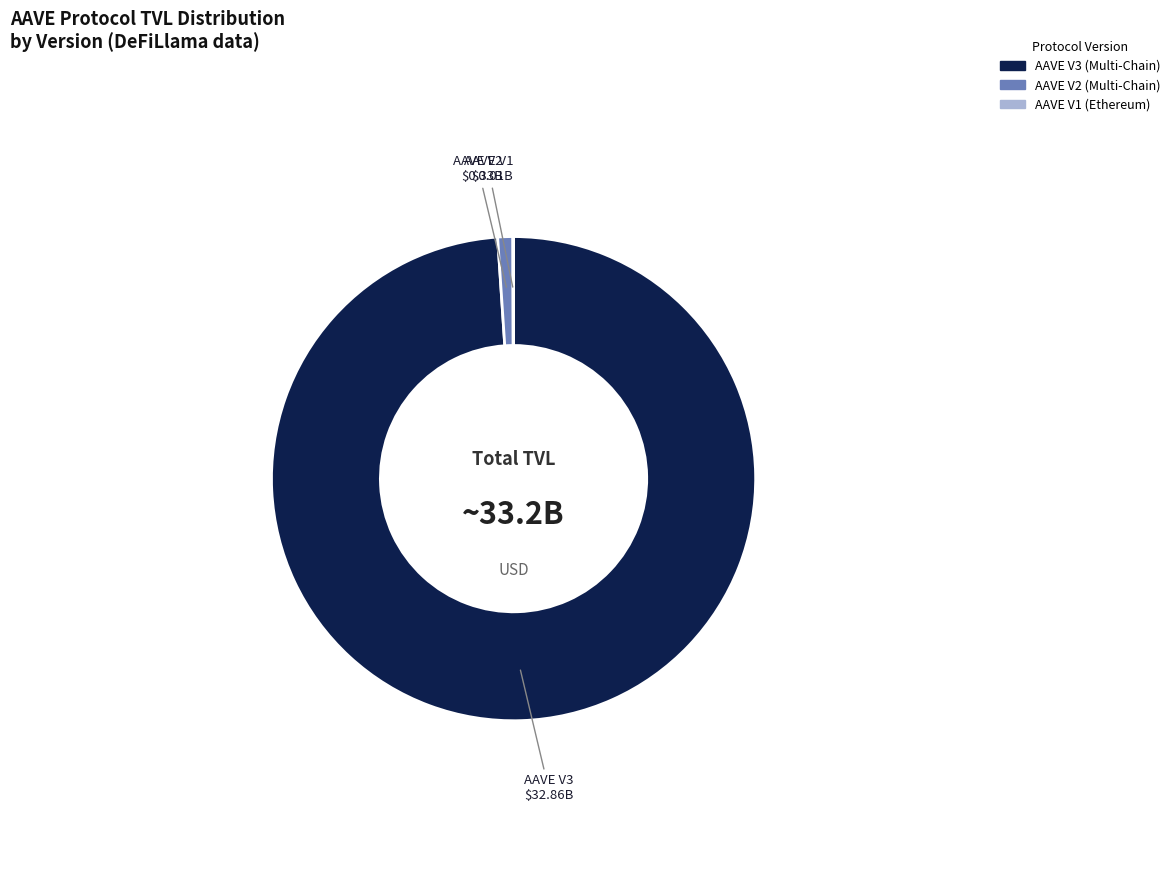

Is there any slice that represents more than half of the pie?

Yes